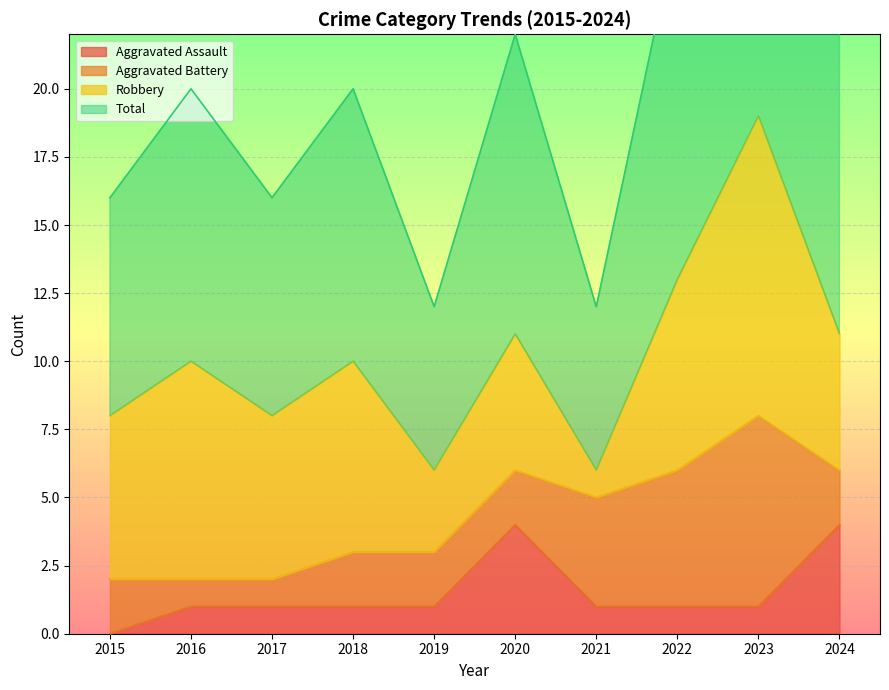

At which label does Aggravated Assault first exceed 1?

2020